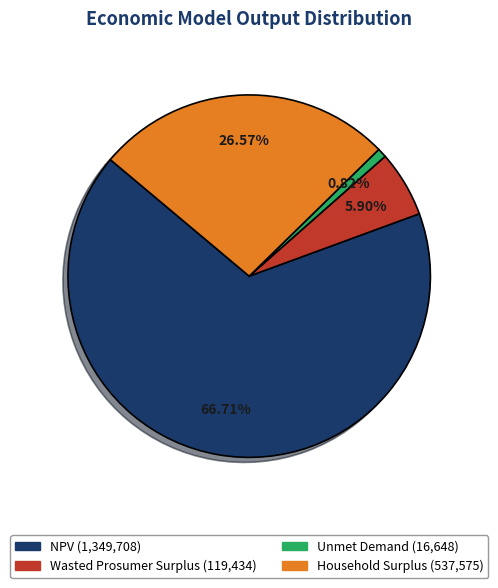

What is the largest slice in the pie chart?

NPV